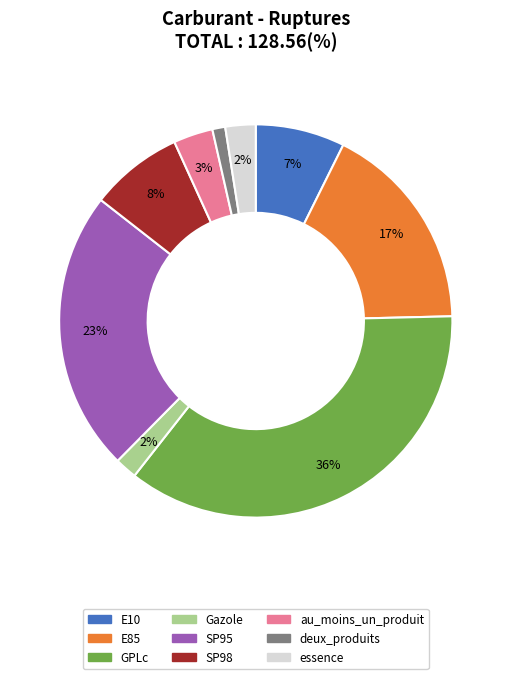

True or false: SP95 accounts for 10% of the total.

False